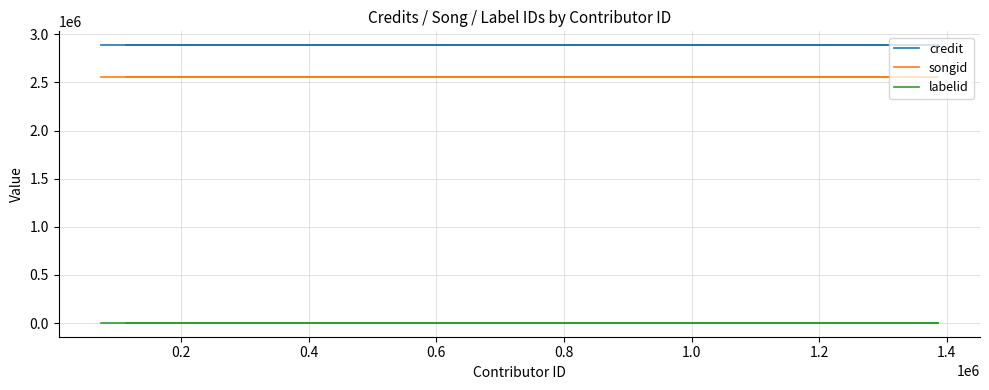

True or false: labelid and credit intersect in this chart.

False